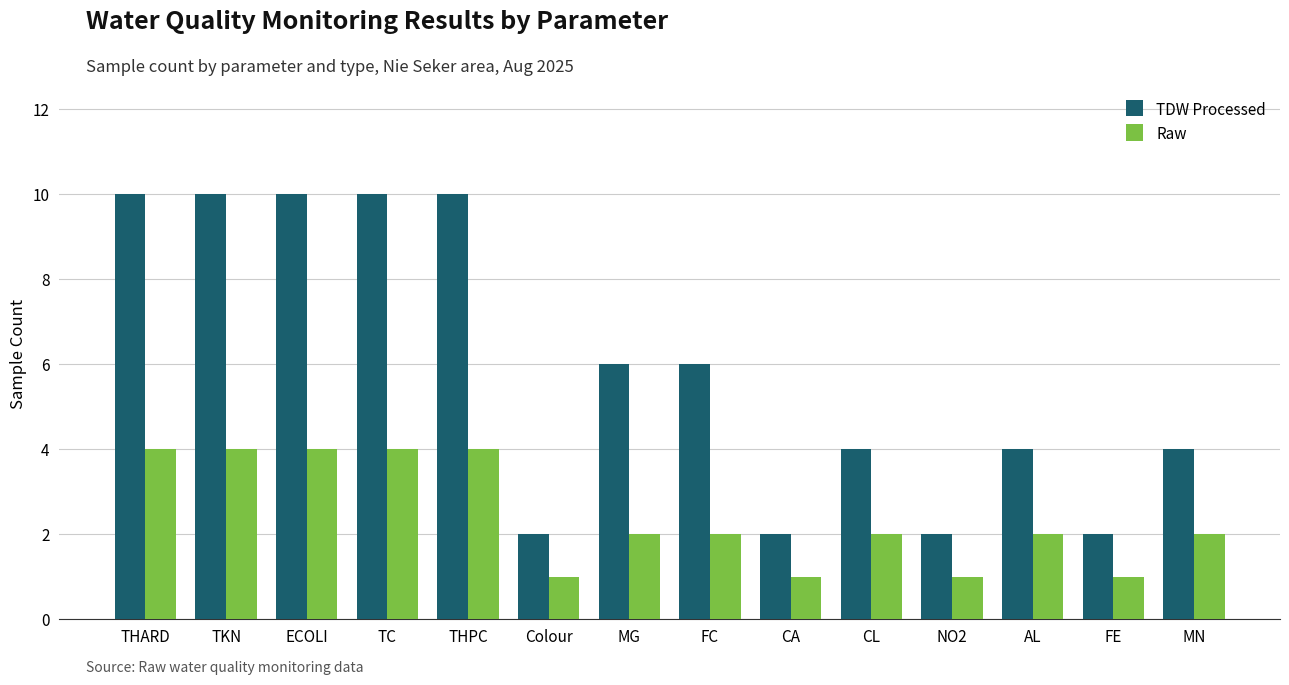

How many bars are there in total?

28